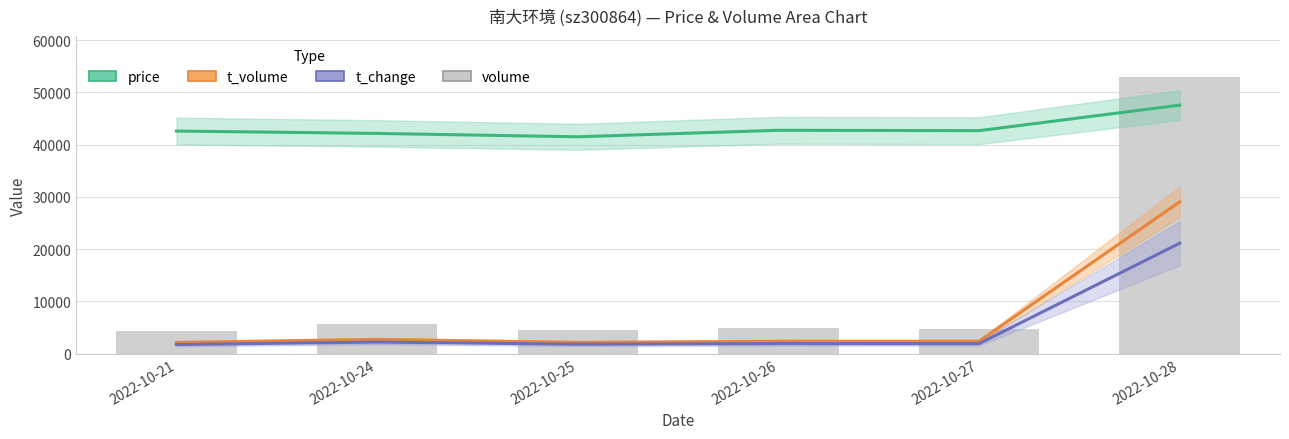

What is the sum of the t_change values at 2022-10-27 and 2022-10-24?

4154.2